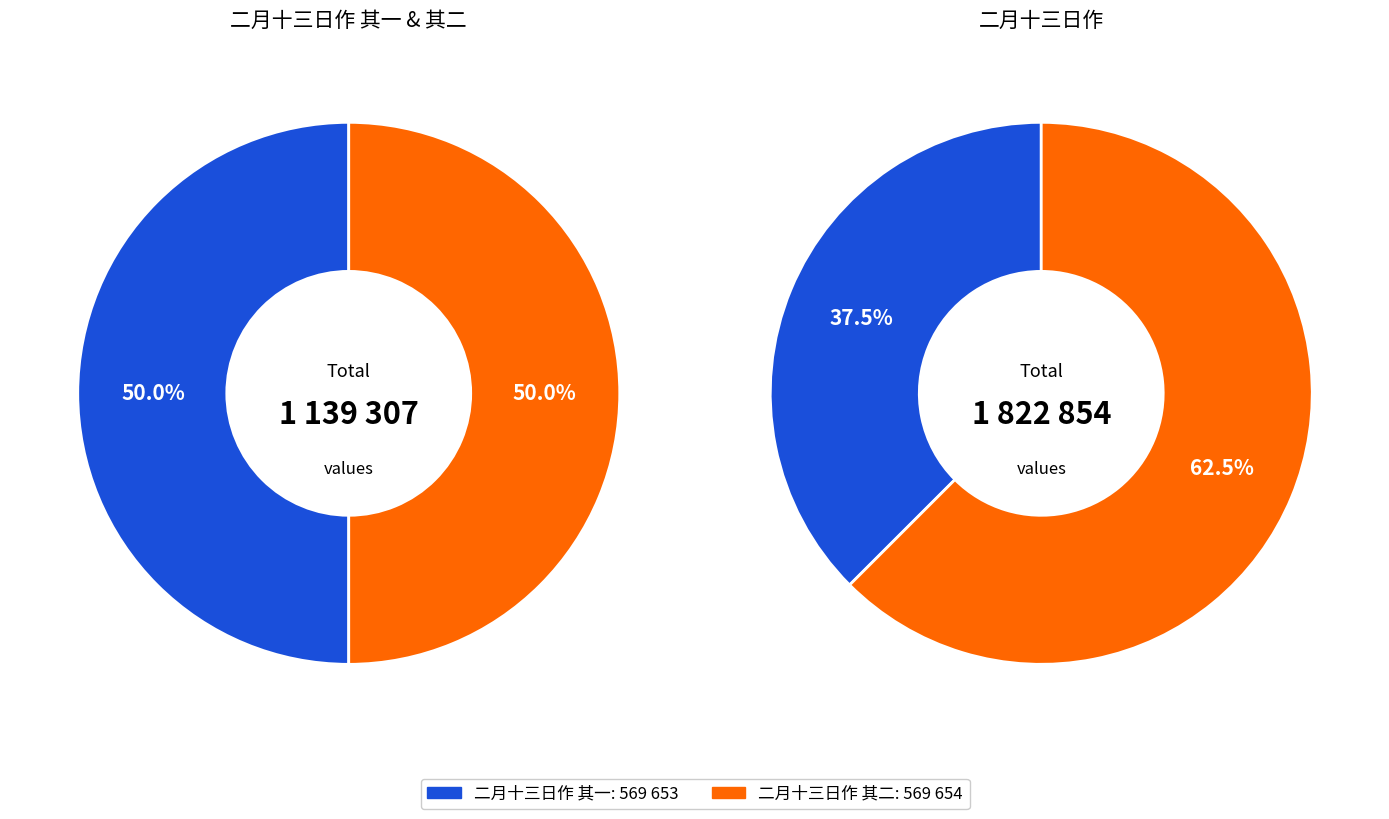

What portion of the pie excludes 二月十三日作?

62.5%